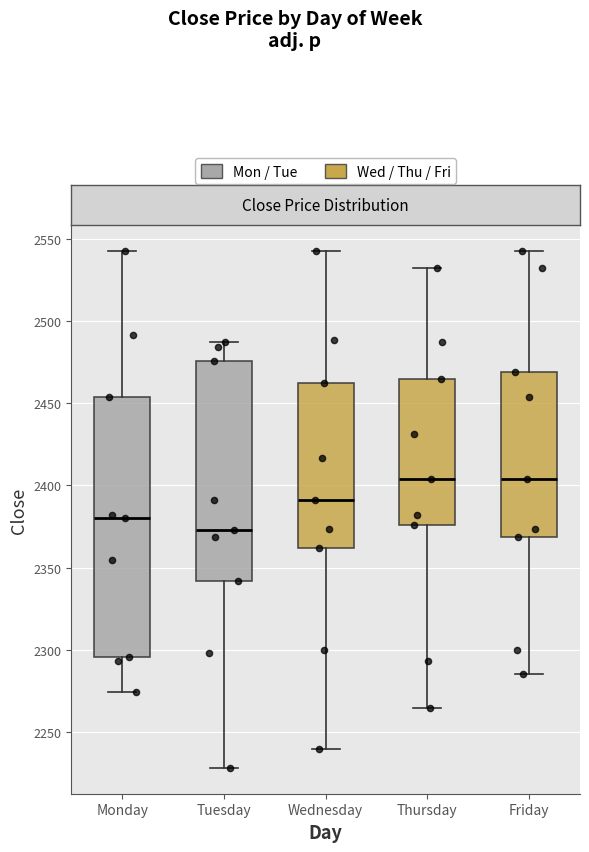

Where is the lower edge of the box for Wednesday on the y-axis? The values are not printed on the chart, so give them approximately, as read against the axis.

2360